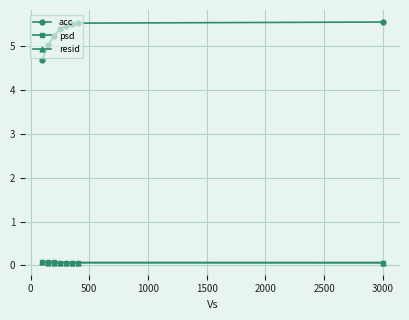

What is the maximum value shown in the chart?

5.5